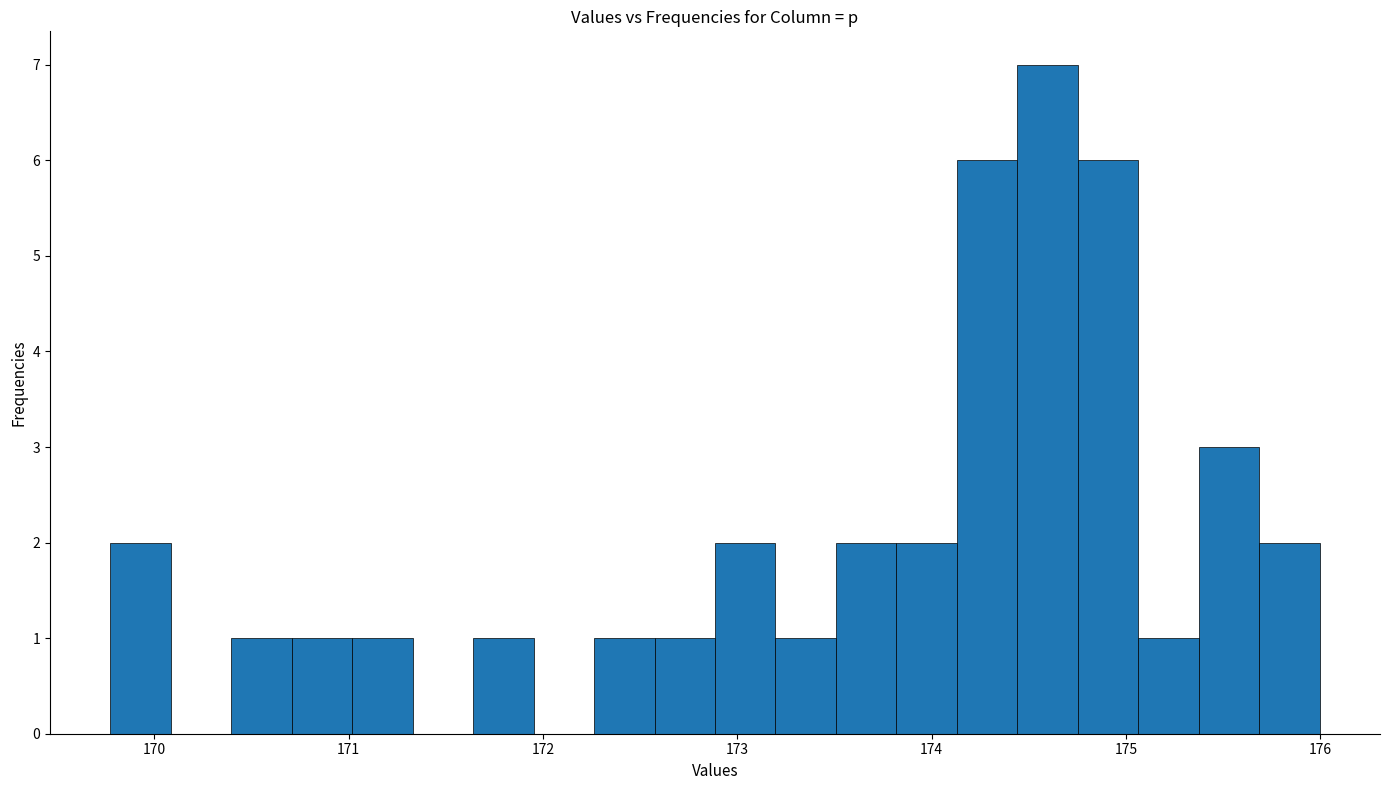

Read against the x-axis, roughly where is the centre of the tallest bar?

174.6